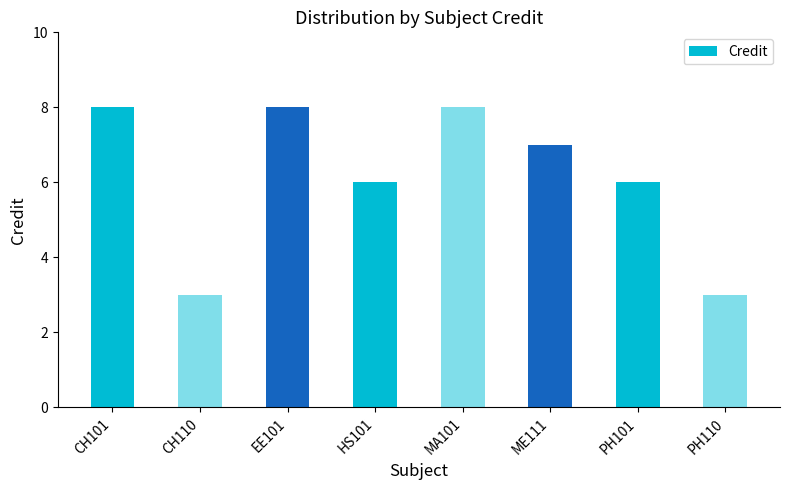

What is the average value?

6